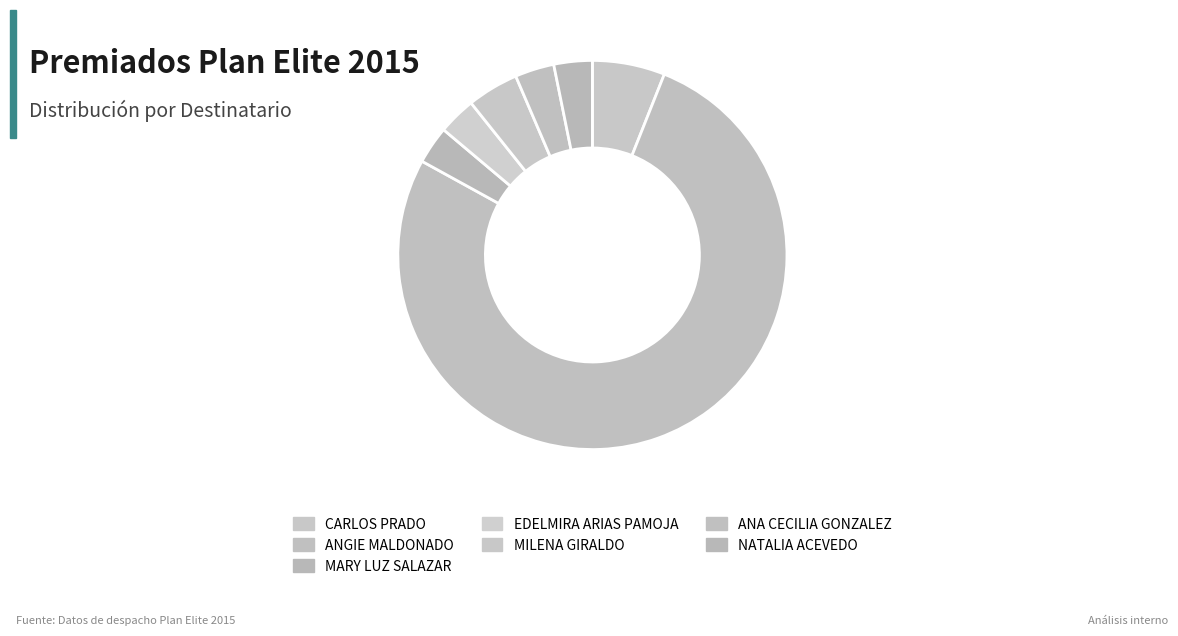

Do EDELMIRA ARIAS PAMOJA and CARLOS PRADO together represent more than half of the pie?

No